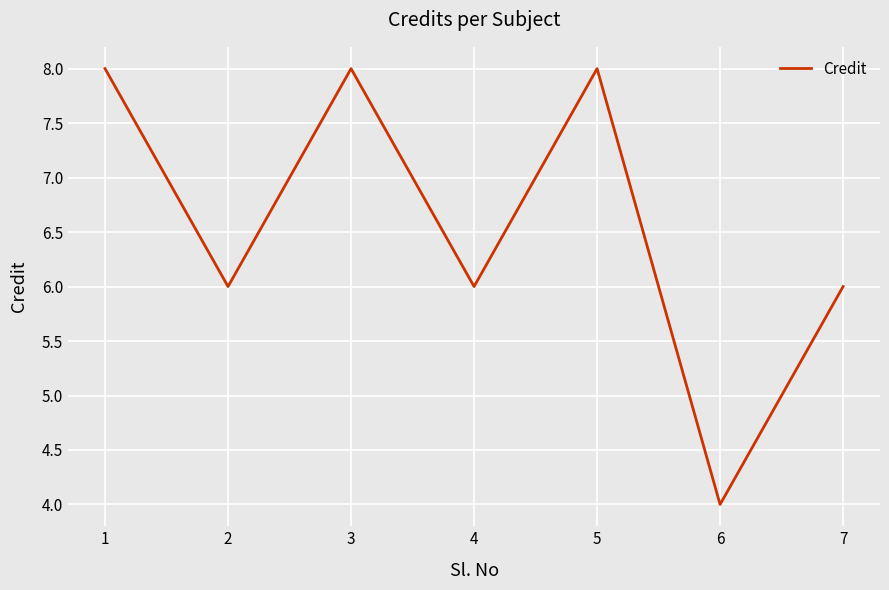

Approximately how many times larger is the value at 4 compared to 1?

0.8